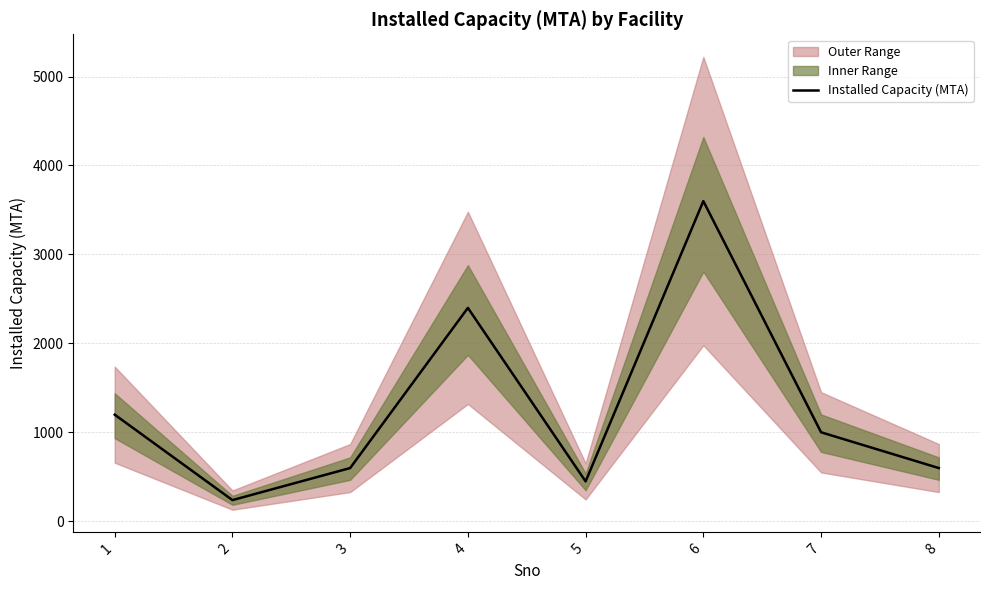

List the labels in order of value, smallest first.

2, 5, 3, 8, 7, 1, 4, 6